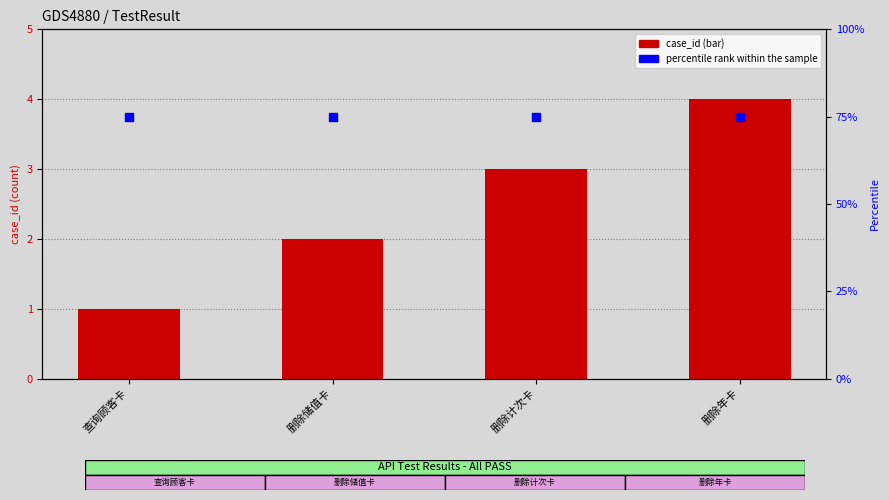

What are all the series names shown in the legend?

case_id, percentile rank within the sample